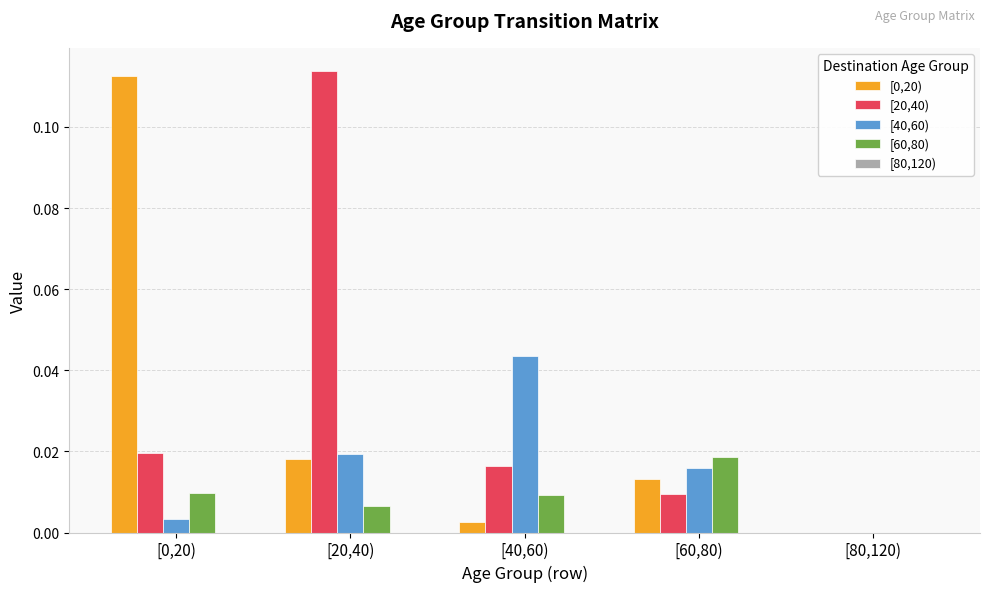

Which series changed the most between [40,60) and [80,120)?

[40,60)